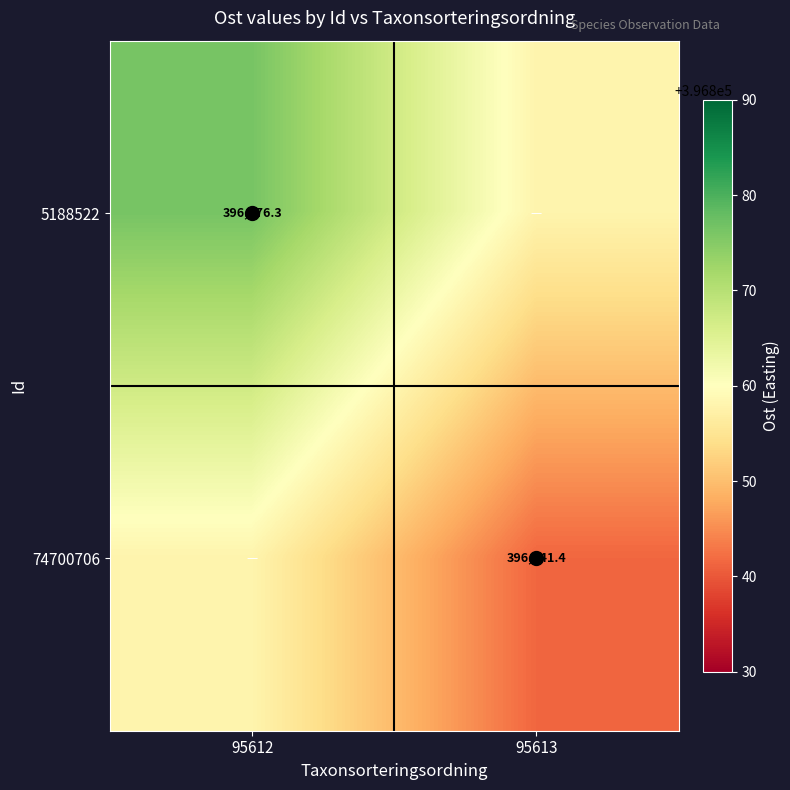

At which label is 74700706 closest to 396849?

95613